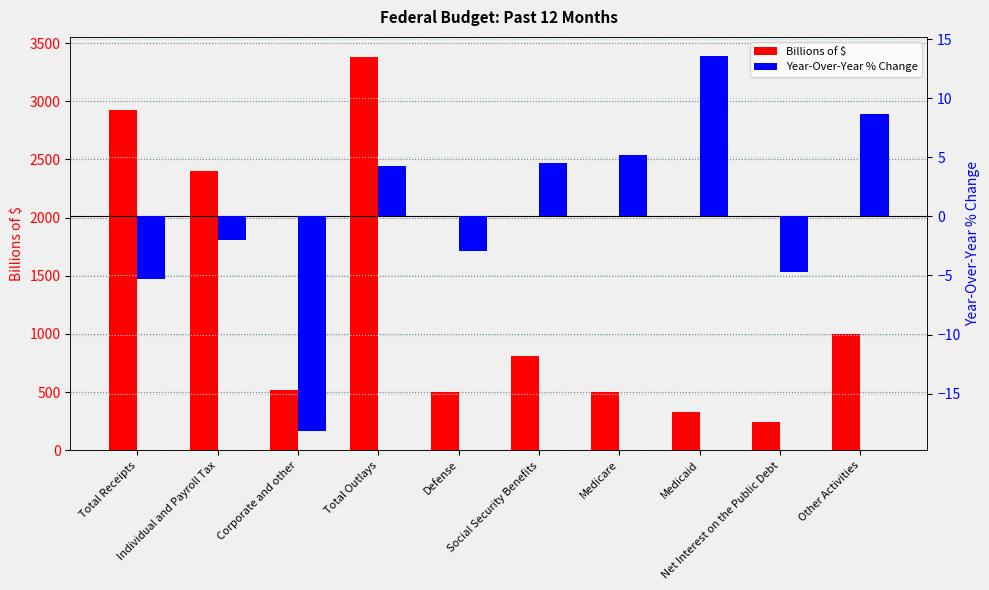

Rank the series by their average value, from lowest to highest.

Year-Over-Year % Change, Billions of $